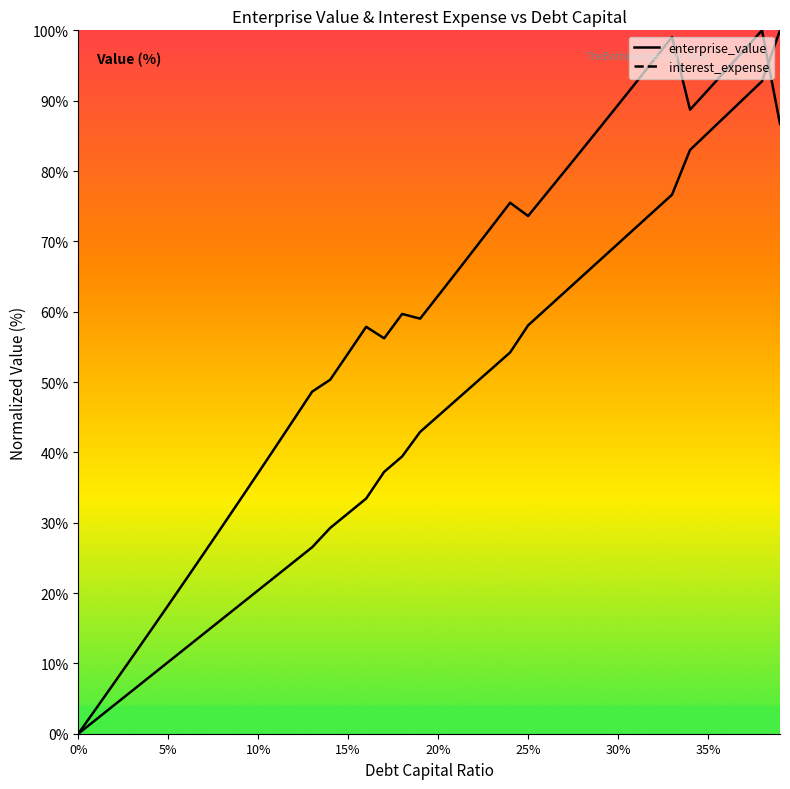

Which series has the widest spread of values?

enterprise_value